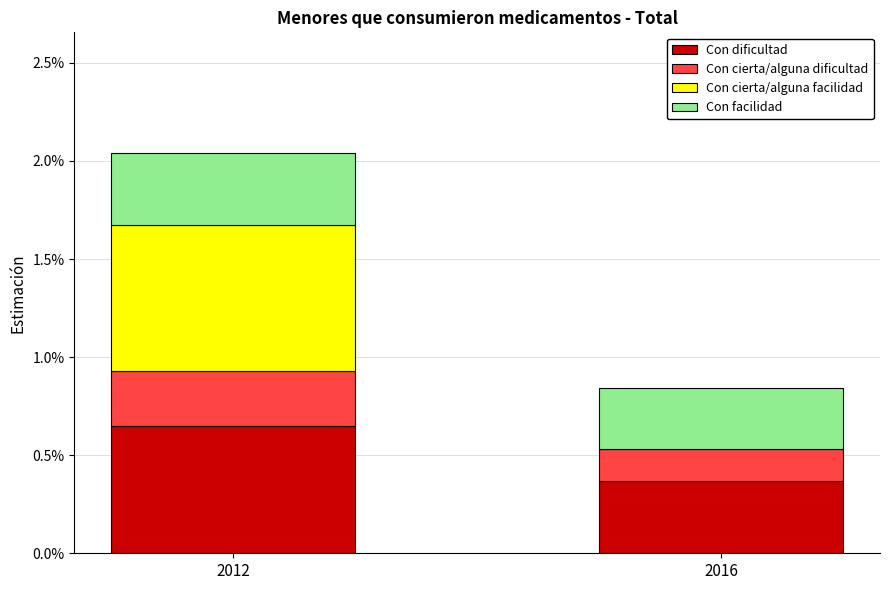

Which series has the widest spread of values?

Con cierta/alguna facilidad